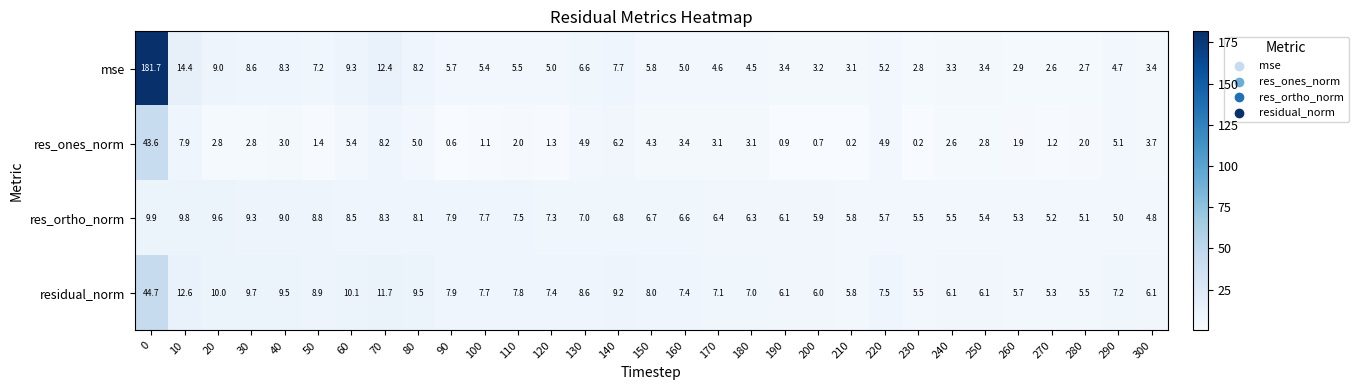

What is the sum of the res_ortho_norm values at 240 and 80?

13.6